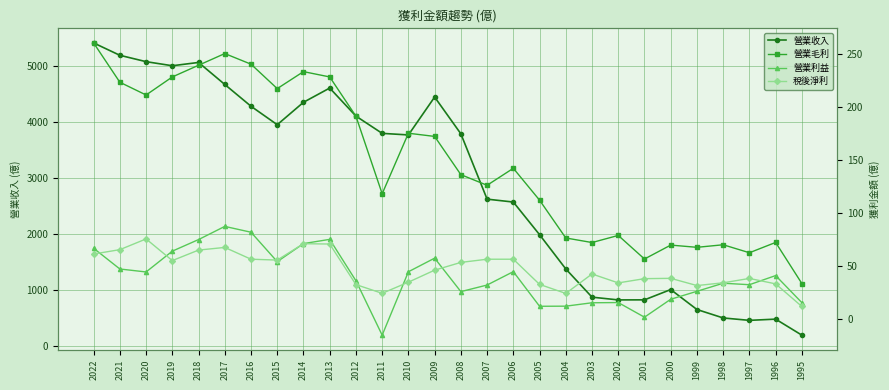

True or false: 營業收入 and 營業利益 intersect in this chart.

False